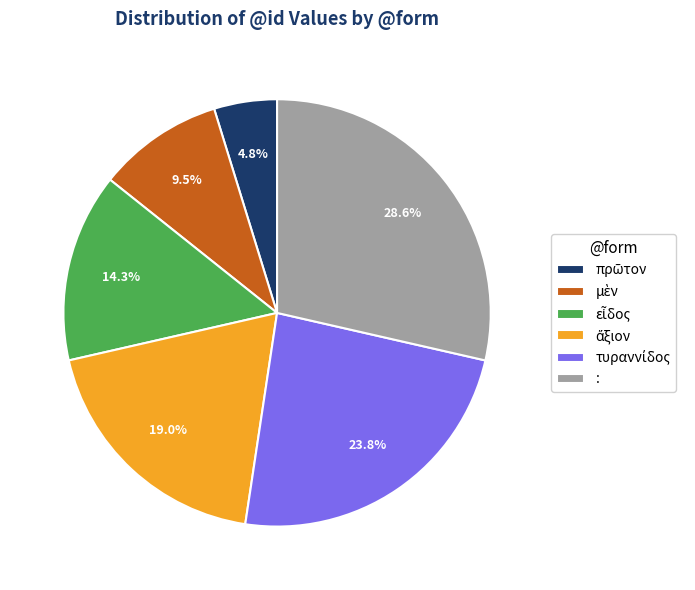

How many segments does this pie chart have?

6